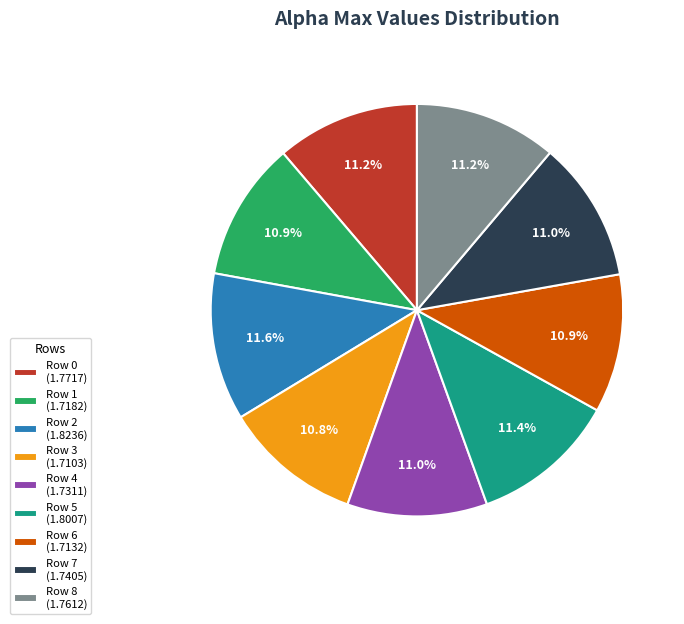

Is Row 4 (1.7311) the majority of the pie?

No